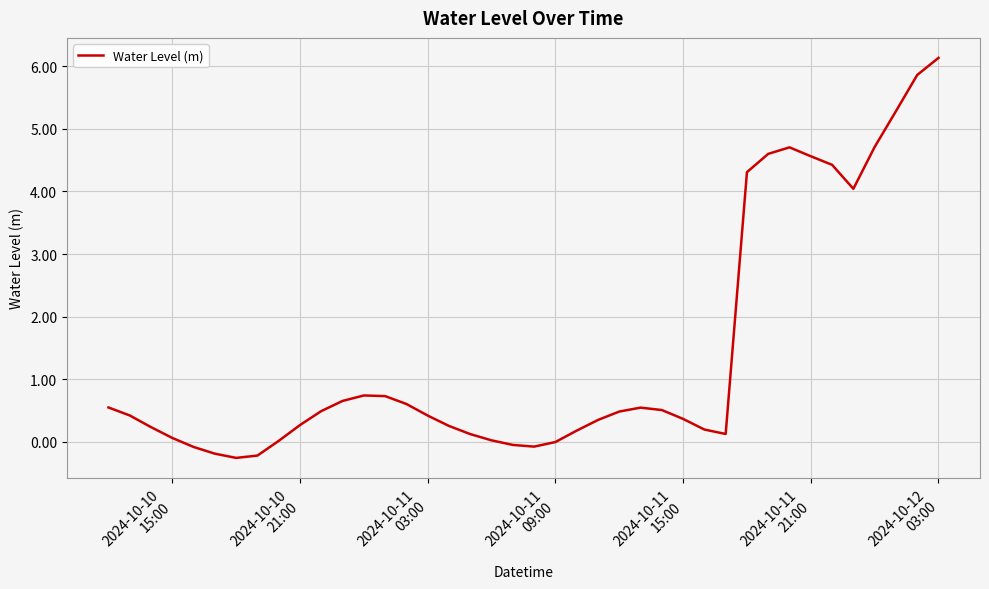

What is the maximum value shown in the chart?

6.1